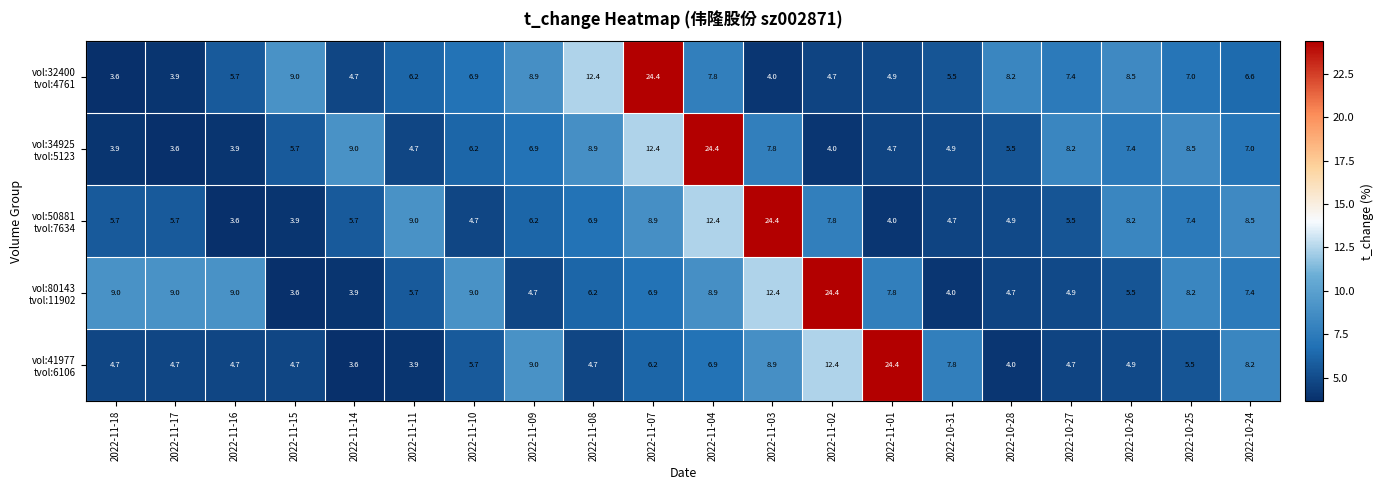

What is the total value across all series at 2022-11-14?

26.9